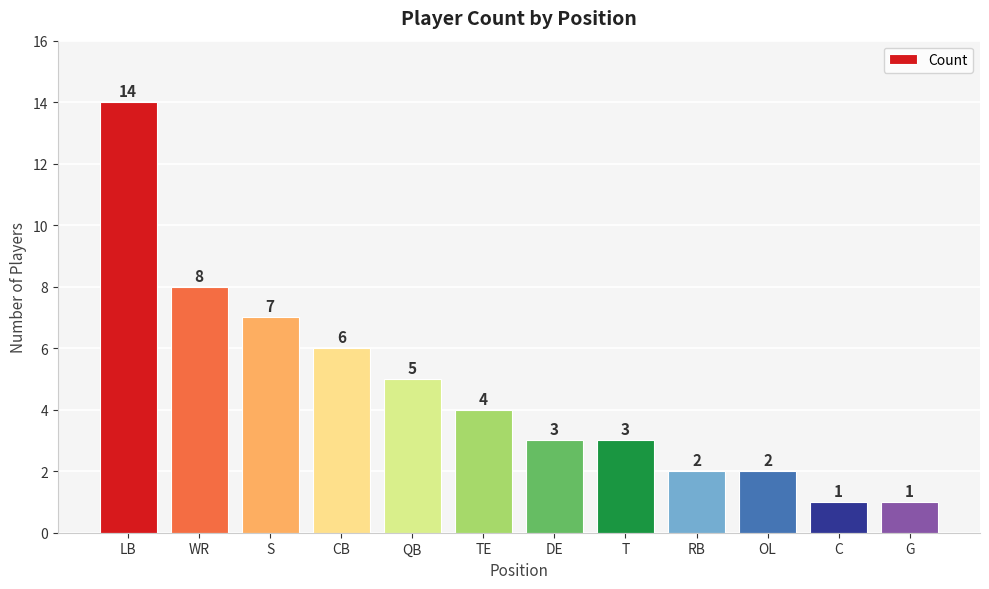

At which category does the chart reach its peak across all series?

LB